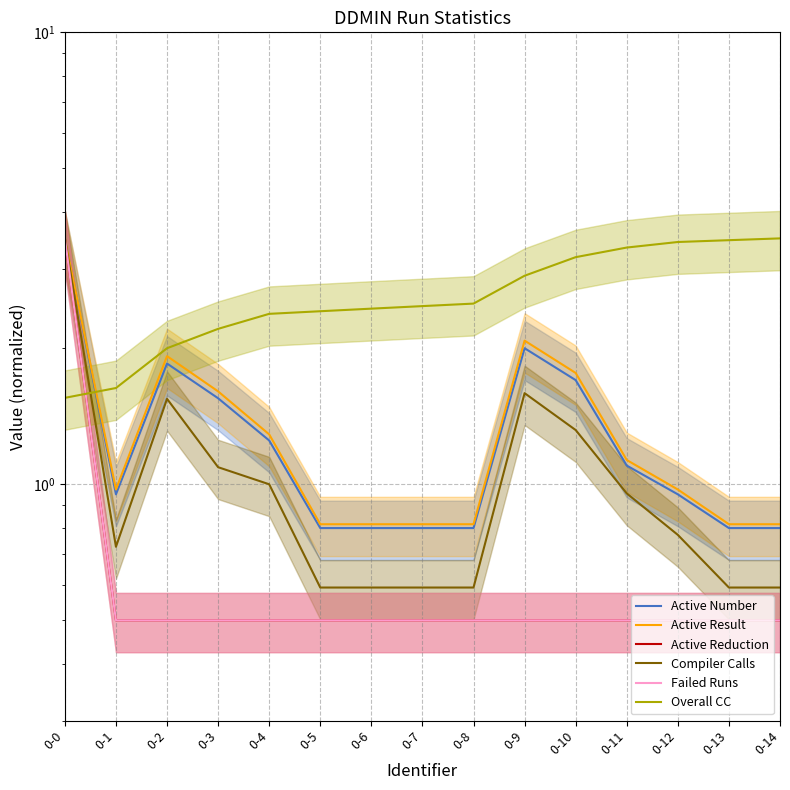

Which series has the largest range (max minus min)?

Active Reduction